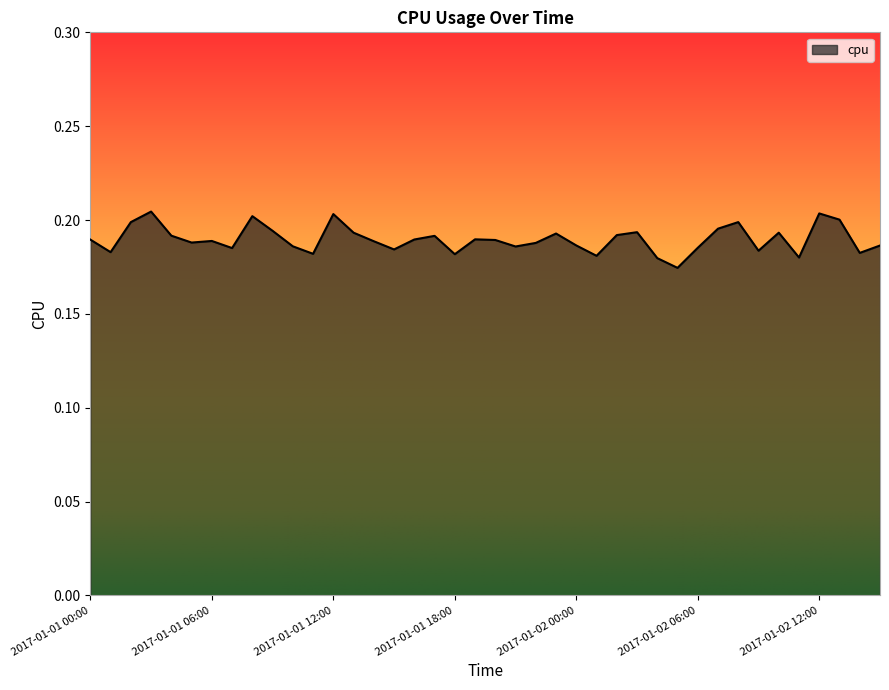

Reading left to right, list all the values displayed in this chart.

0.2	0.2	0.2	0.2	0.2	0.2	0.2	0.2	0.2	0.2	0.2	0.2	0.2	0.2	0.2	0.2	0.2	0.2	0.2	0.2	0.2	0.2	0.2	0.2	0.2	0.2	0.2	0.2	0.2	0.2	0.2	0.2	0.2	0.2	0.2	0.2	0.2	0.2	0.2	0.2